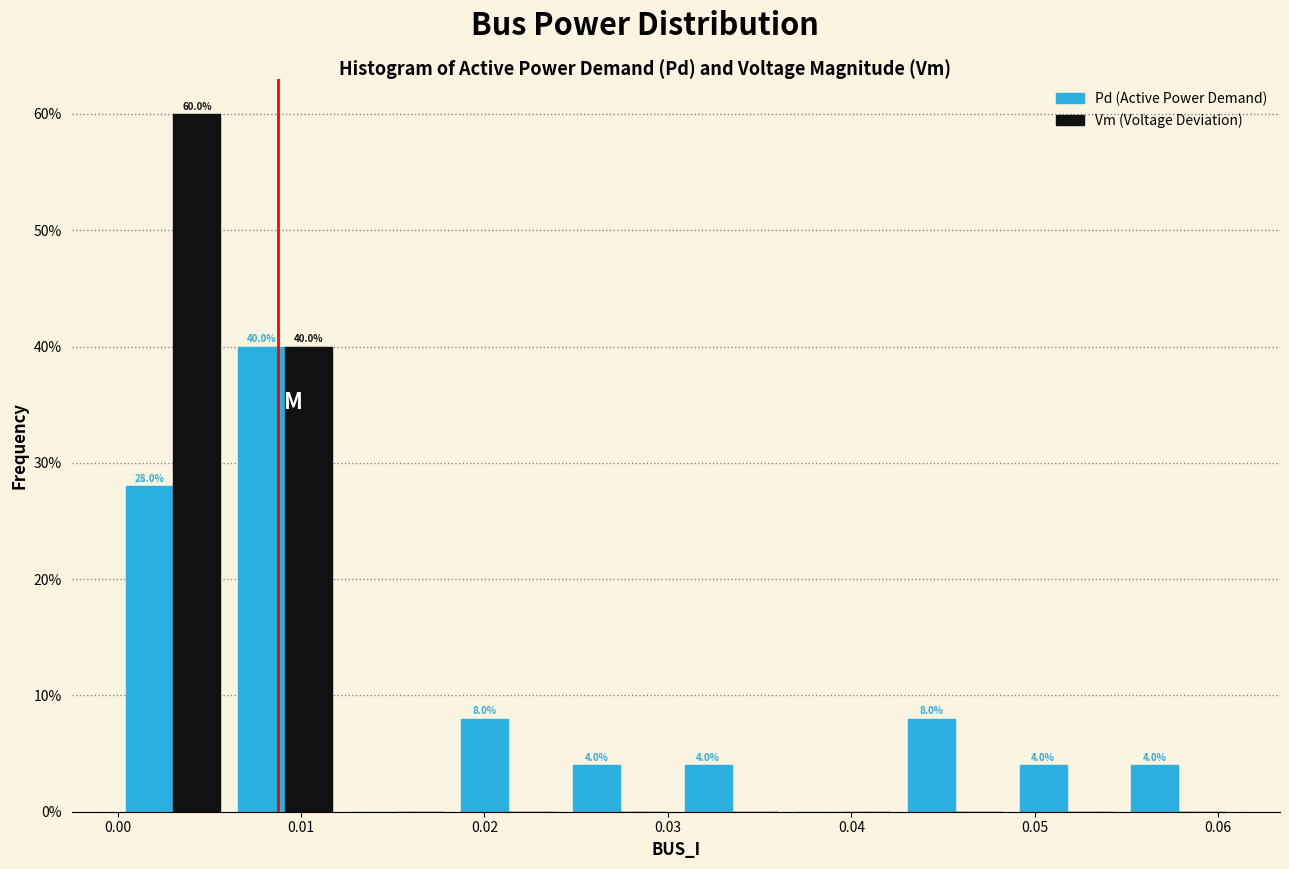

In the Vm (Voltage Deviation) series, which range on the x-axis has the tallest bar?

0.000 to 0.006